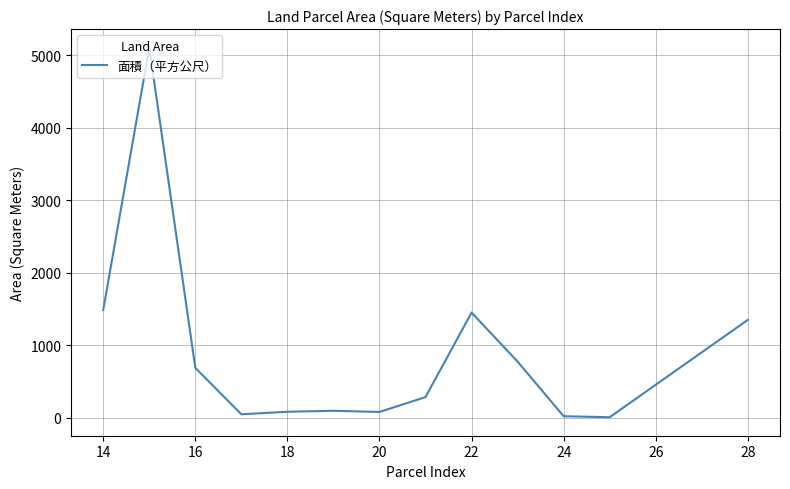

What is the difference between the maximum and minimum values?

5101.0